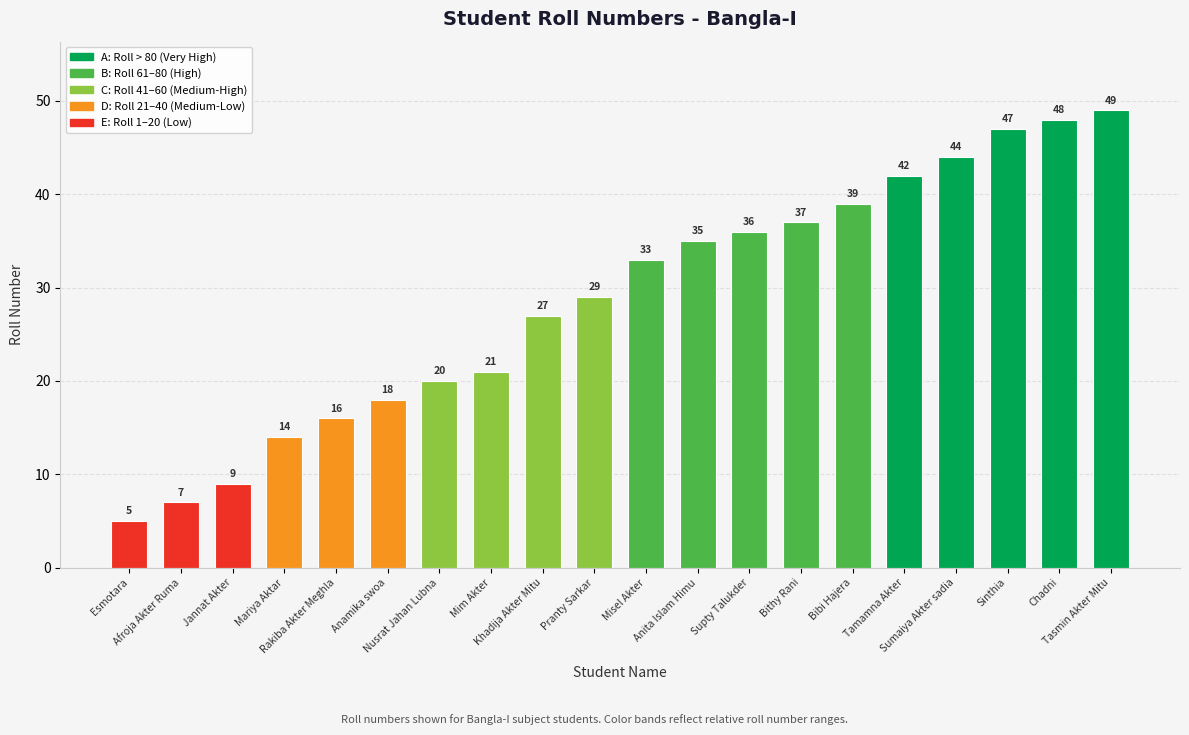

Which has a higher value, Bithy Rani or Mariya Aktar?

Bithy Rani